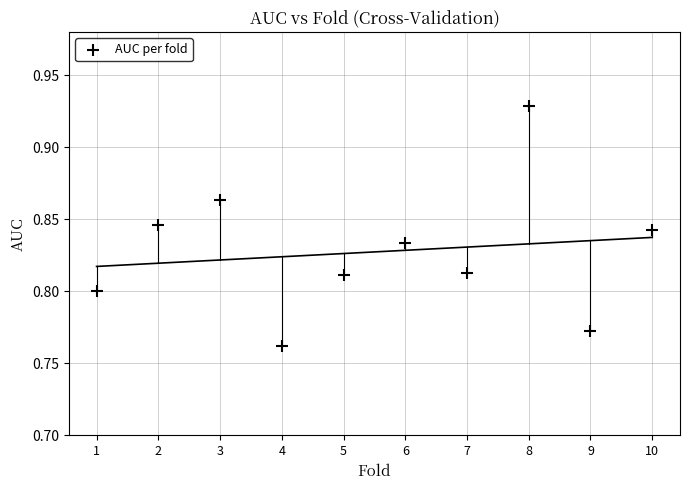

What is the average X value?

5.5